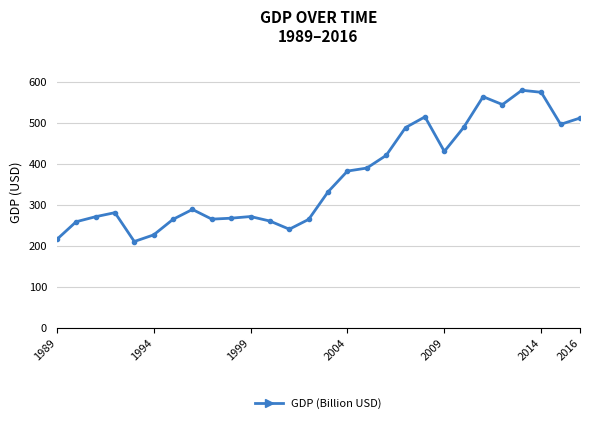

What is the difference between the second highest and minimum values?

363.9